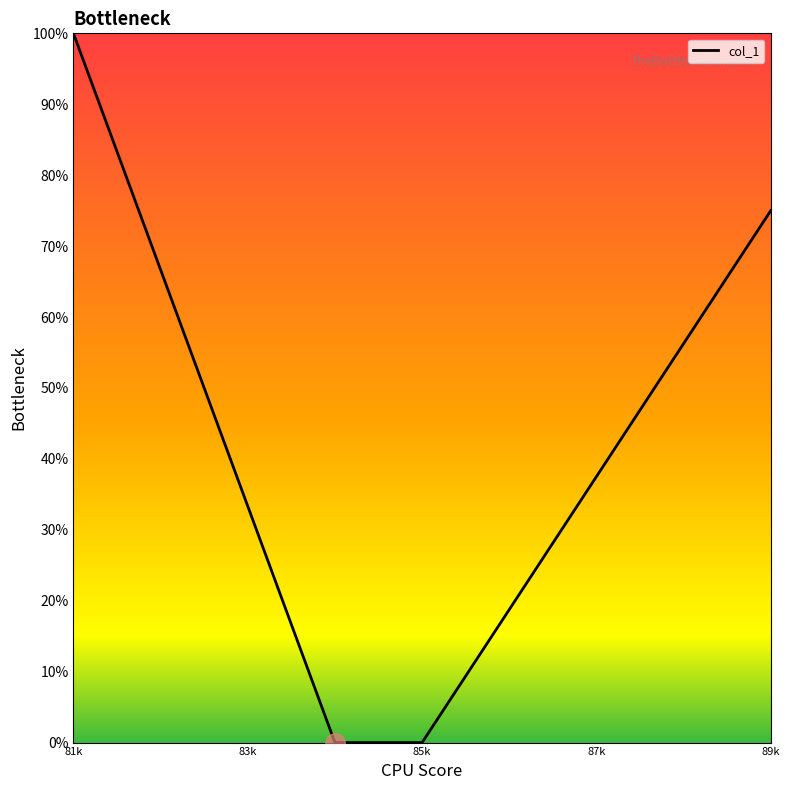

What is the greatest value displayed?

100.0